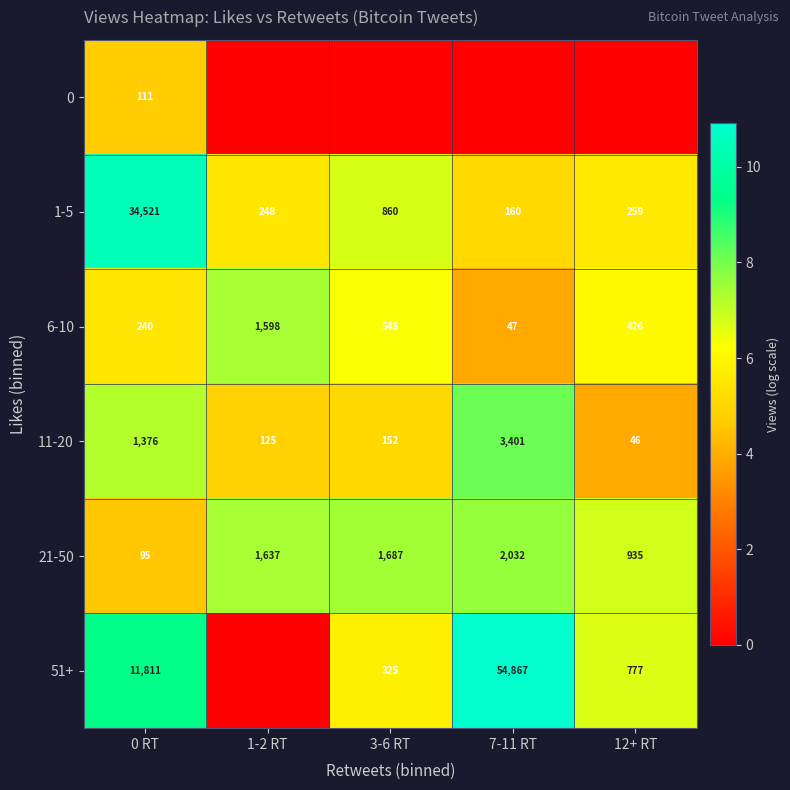

Rank the categories by 11-20 value from lowest to highest.

12+ RT, 1-2 RT, 3-6 RT, 0 RT, 7-11 RT